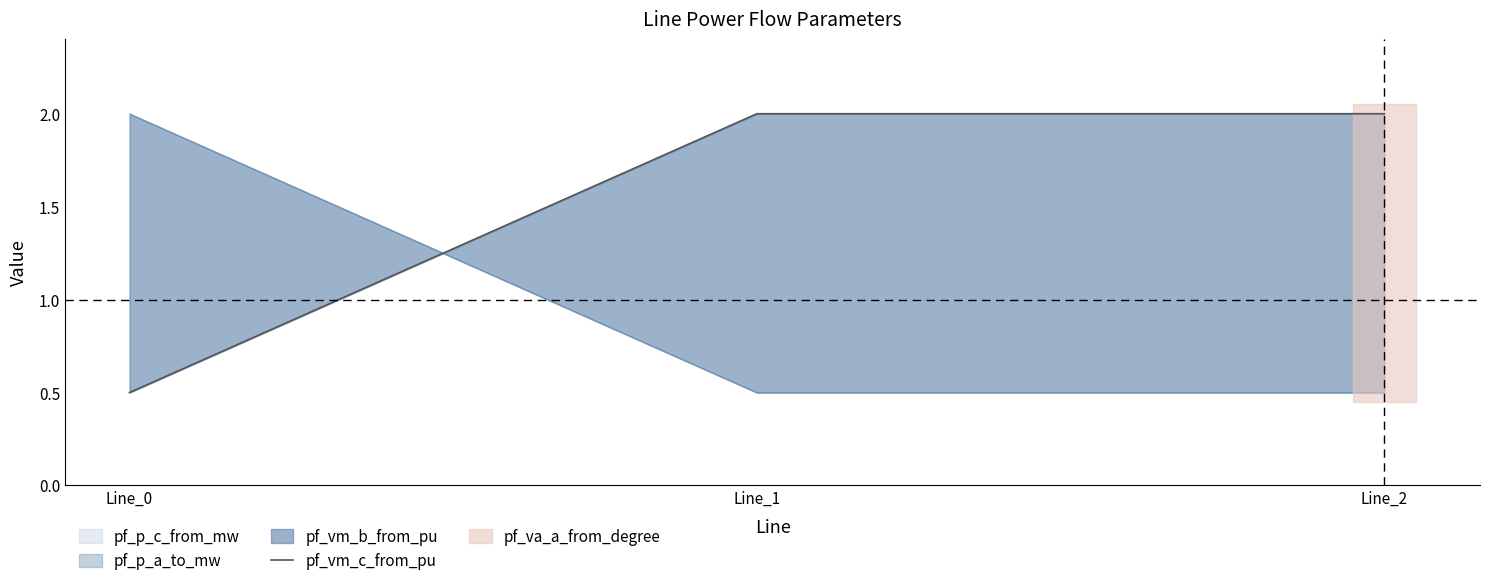

What is the sum of all values?

4.5